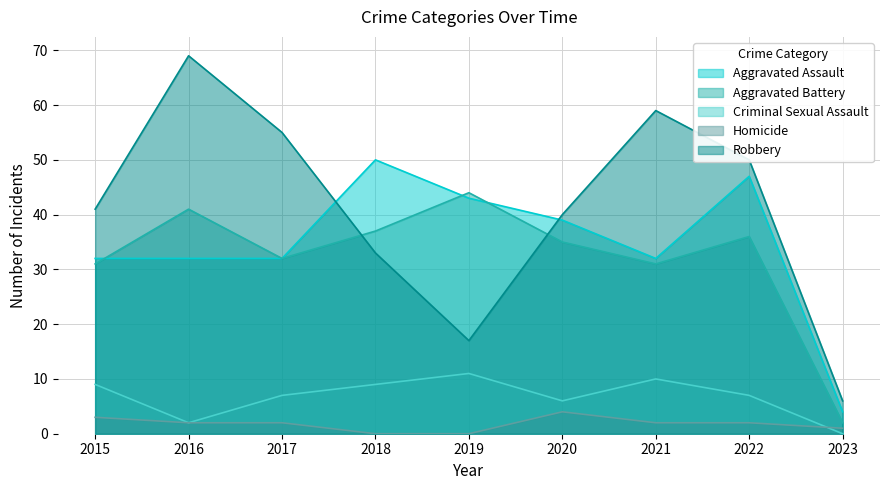

How many lines are shown in the chart?

5